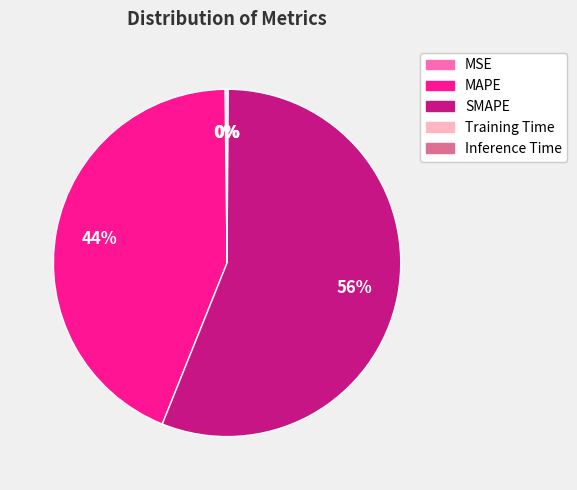

Is it true that MAPE is 57% of the pie?

False